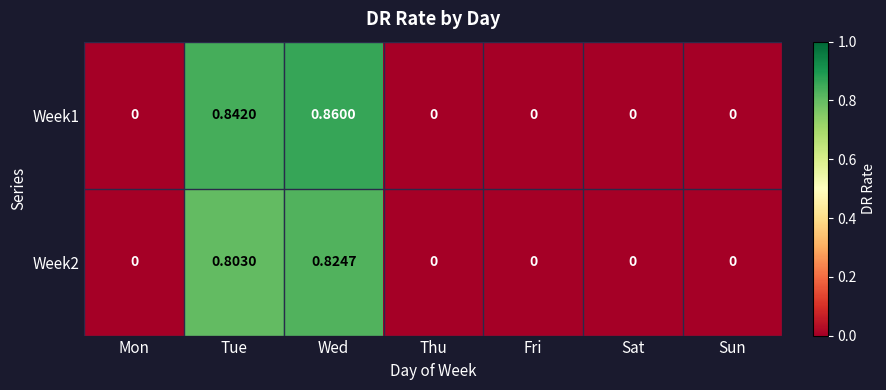

List the series in order of their peak value, highest first.

Week1, Week2